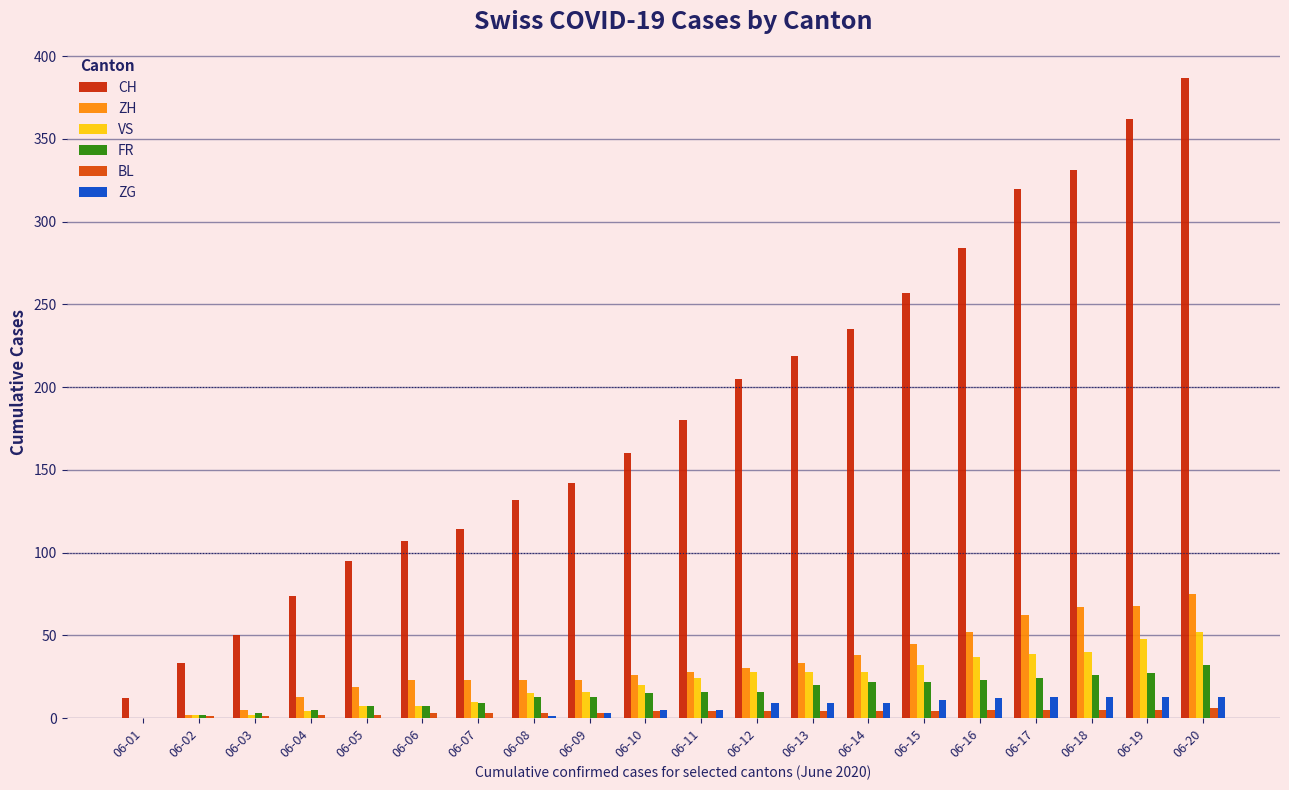

How many groups of bars are there?

20